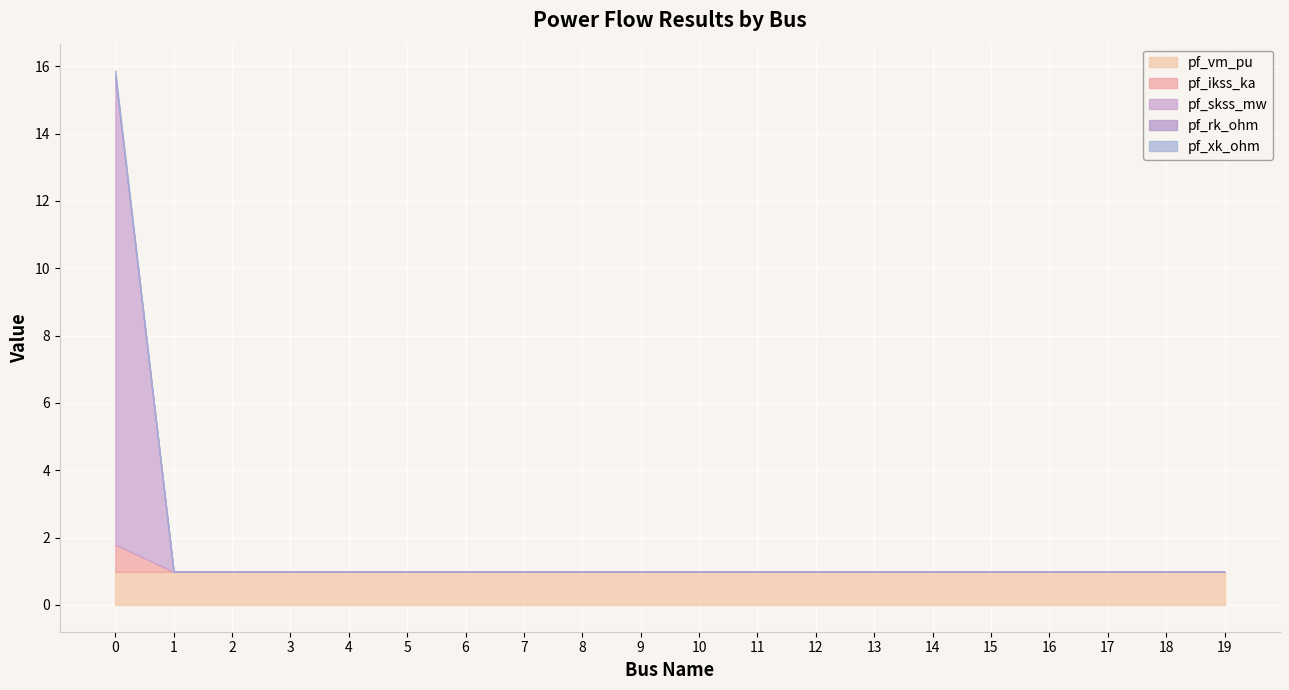

In pf_vm_pu, how many points are lower than both neighbors (excluding endpoints)?

2